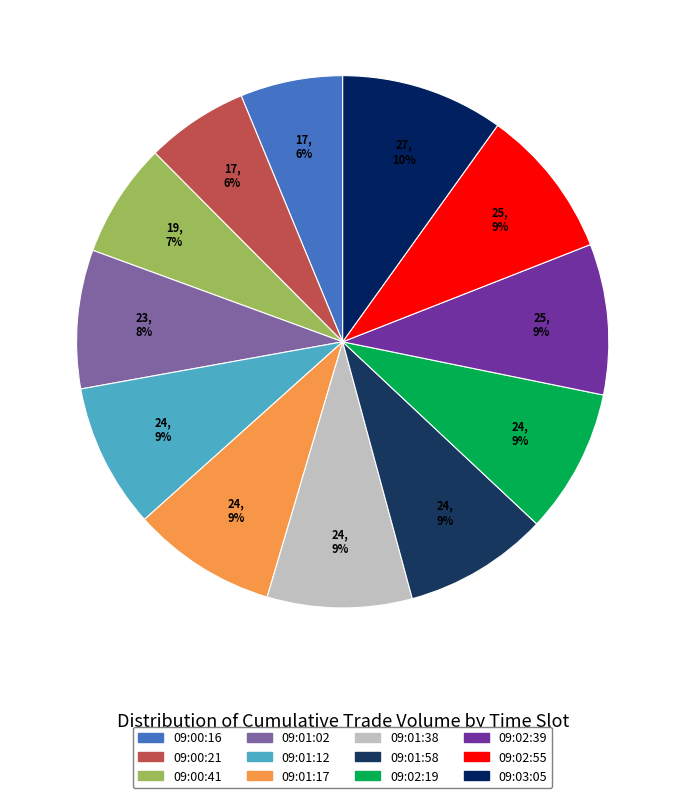

What percentage is NOT represented by 09:03:05?

90.1%